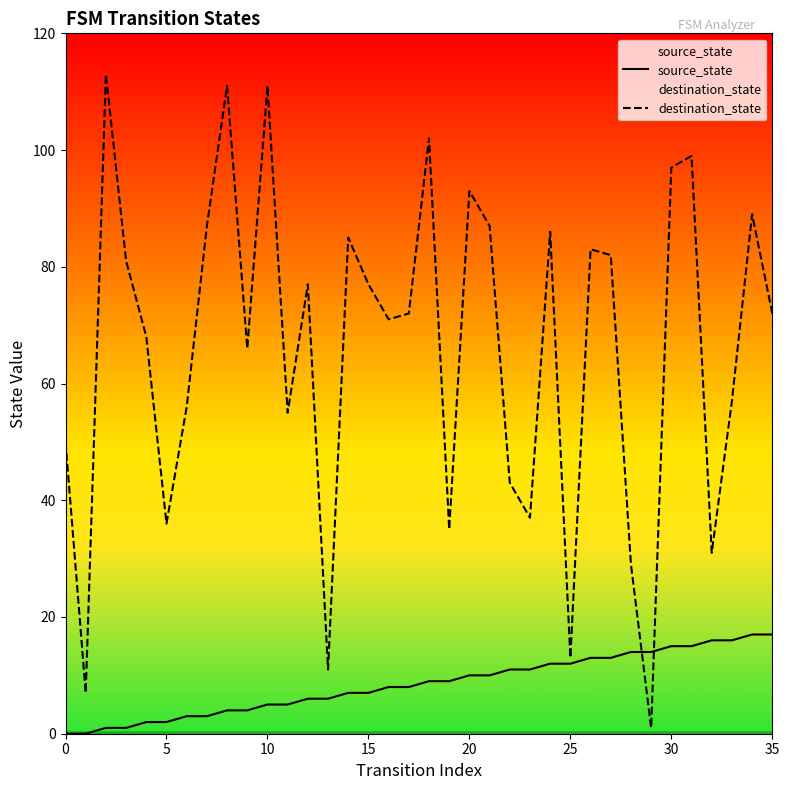

True or false: source_state has more than 0 interior local peaks.

False